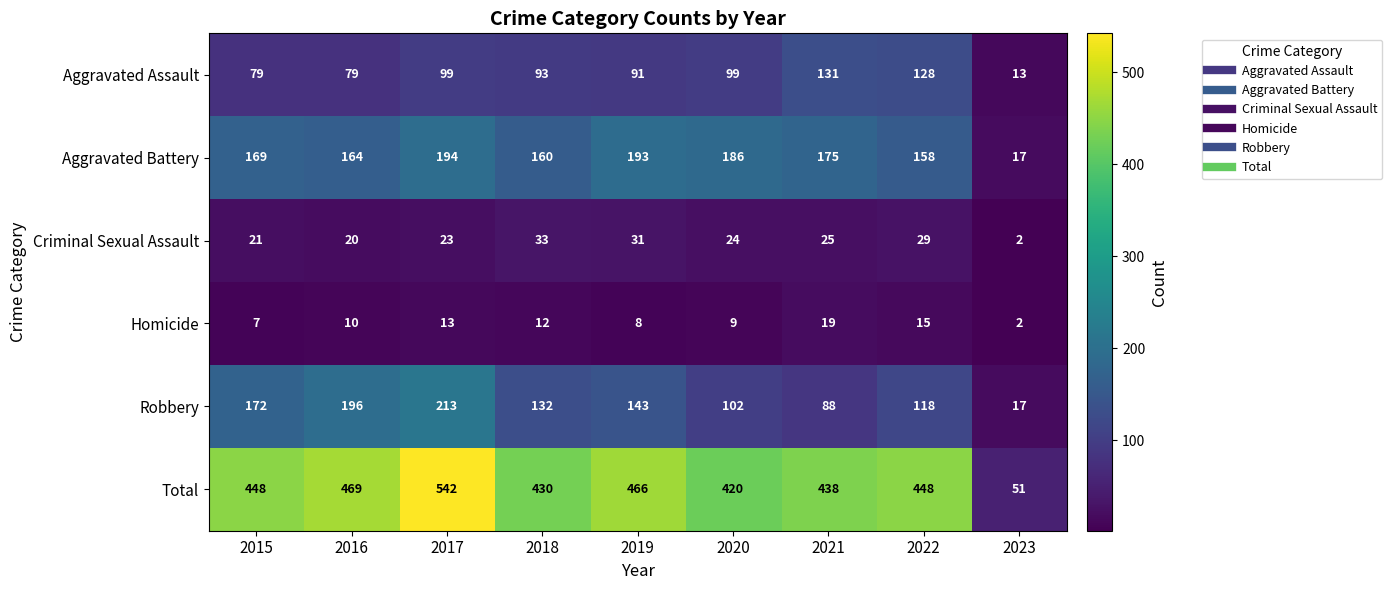

What is the spread (max minus min) of values at 2016?

459